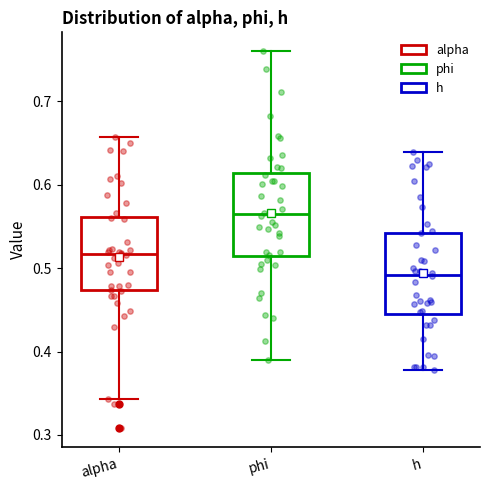

Reading left to right, read every box against the y-axis: the position of its median line, the range the box covers, and the ends of its whiskers. The values are not printed on the chart, so give them approximately, as read against the axis.

alpha: median 0.52, box 0.47 to 0.56, whiskers 0.34 to 0.66
phi: median 0.56, box 0.51 to 0.61, whiskers 0.39 to 0.76
h: median 0.49, box 0.45 to 0.54, whiskers 0.38 to 0.64